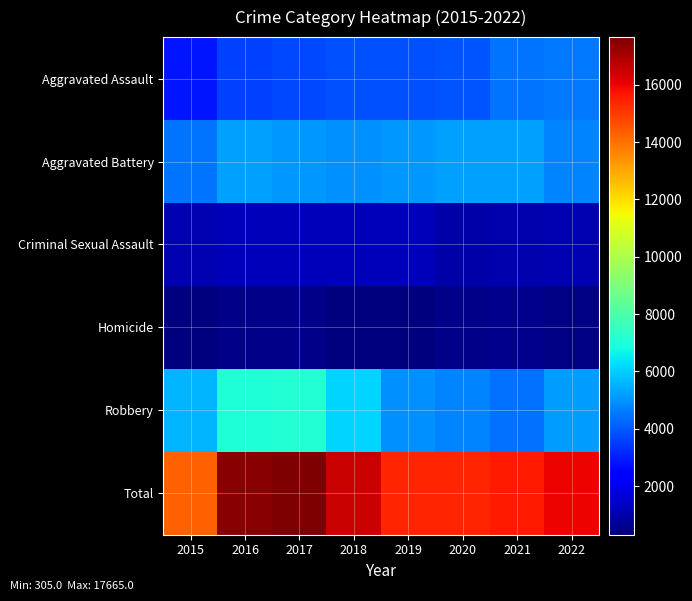

Which series has the largest total across all categories?

Total